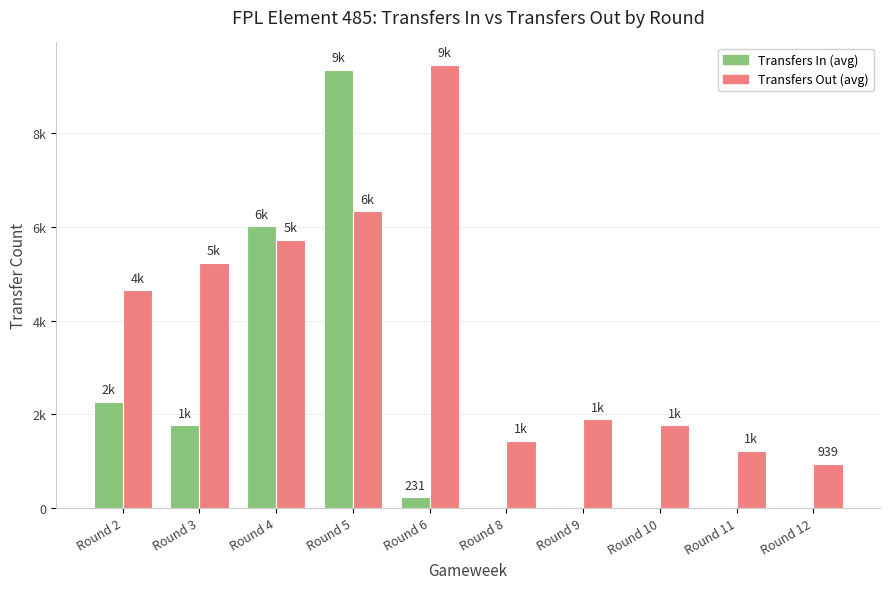

Are the bars horizontal?

No